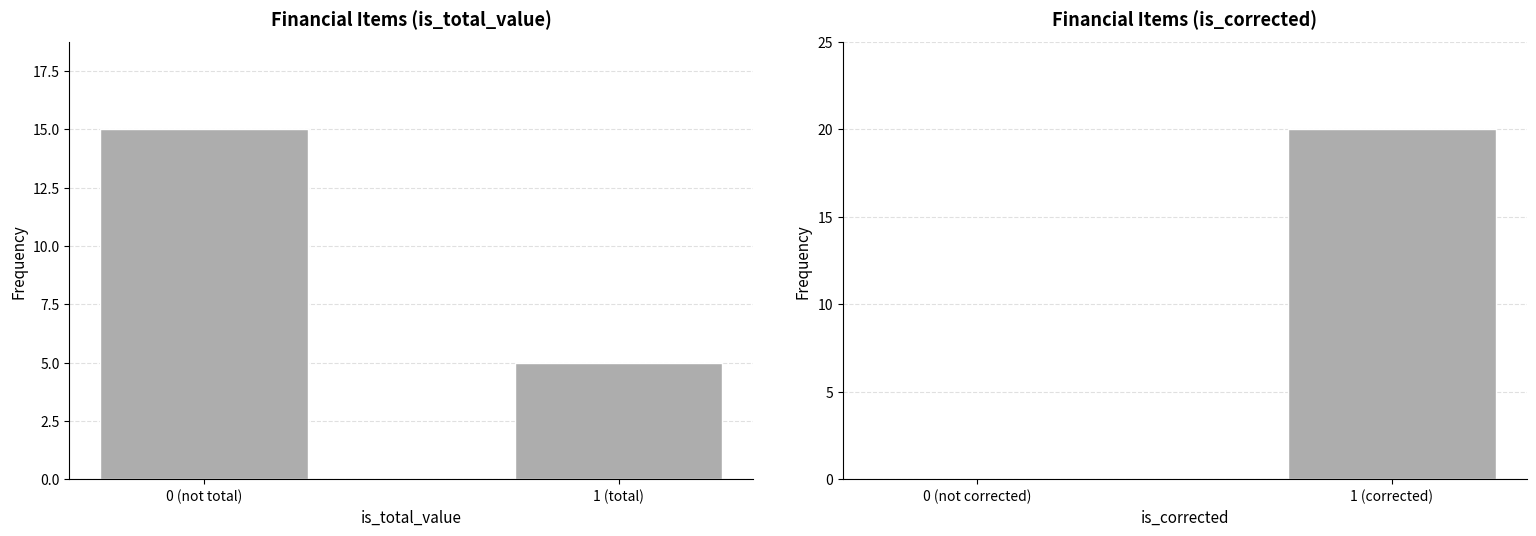

What are all the series names shown in the legend?

is_total_value, is_corrected